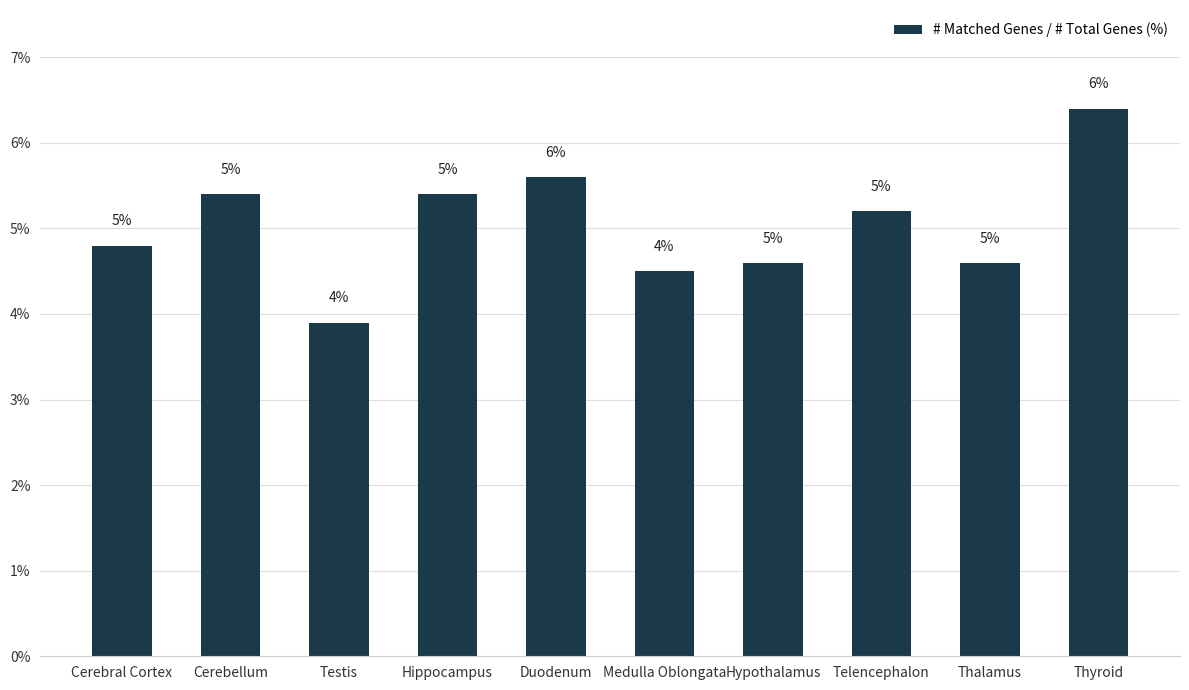

Which label corresponds to the largest value in the chart?

Thyroid